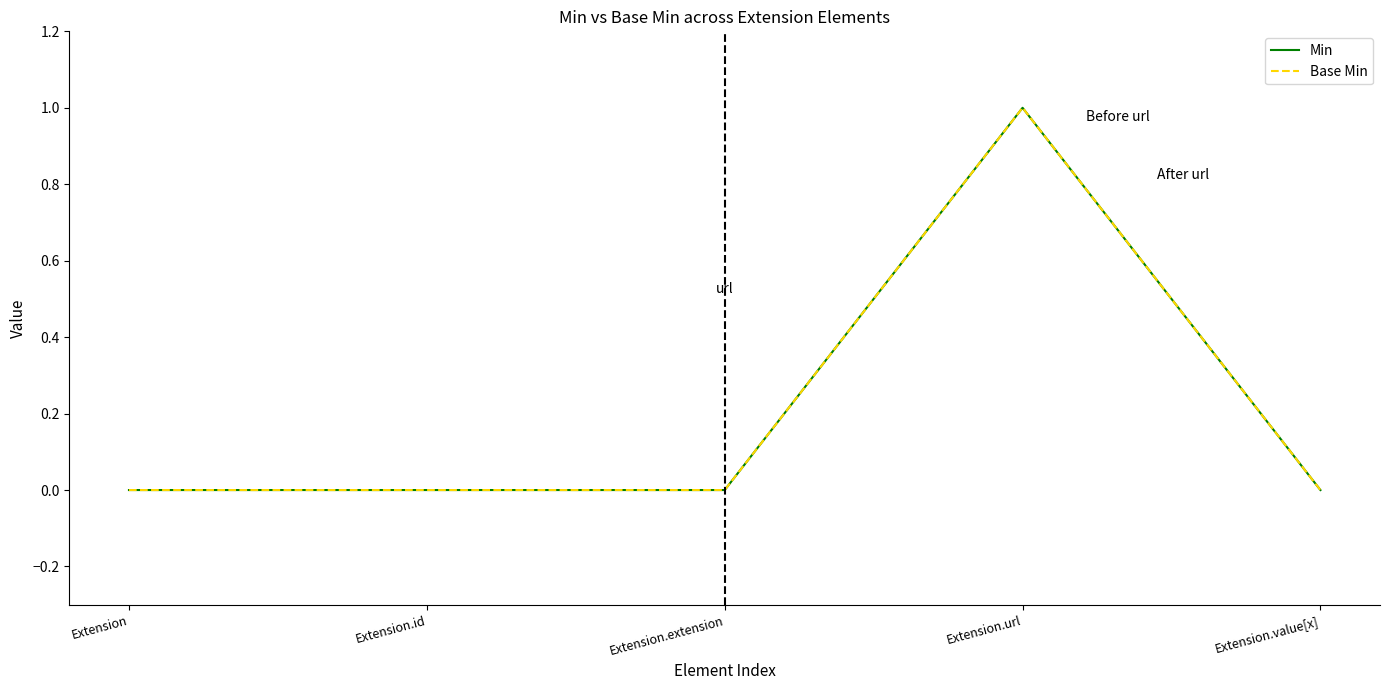

Does the chart display data point markers on the line(s)?

No